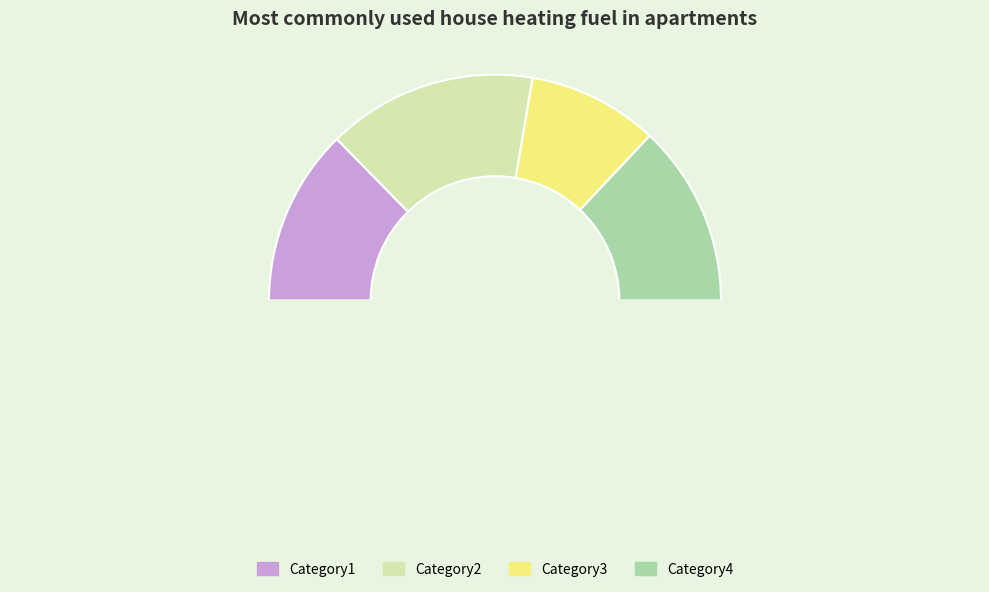

Which category has the smallest portion of the pie?

Category3